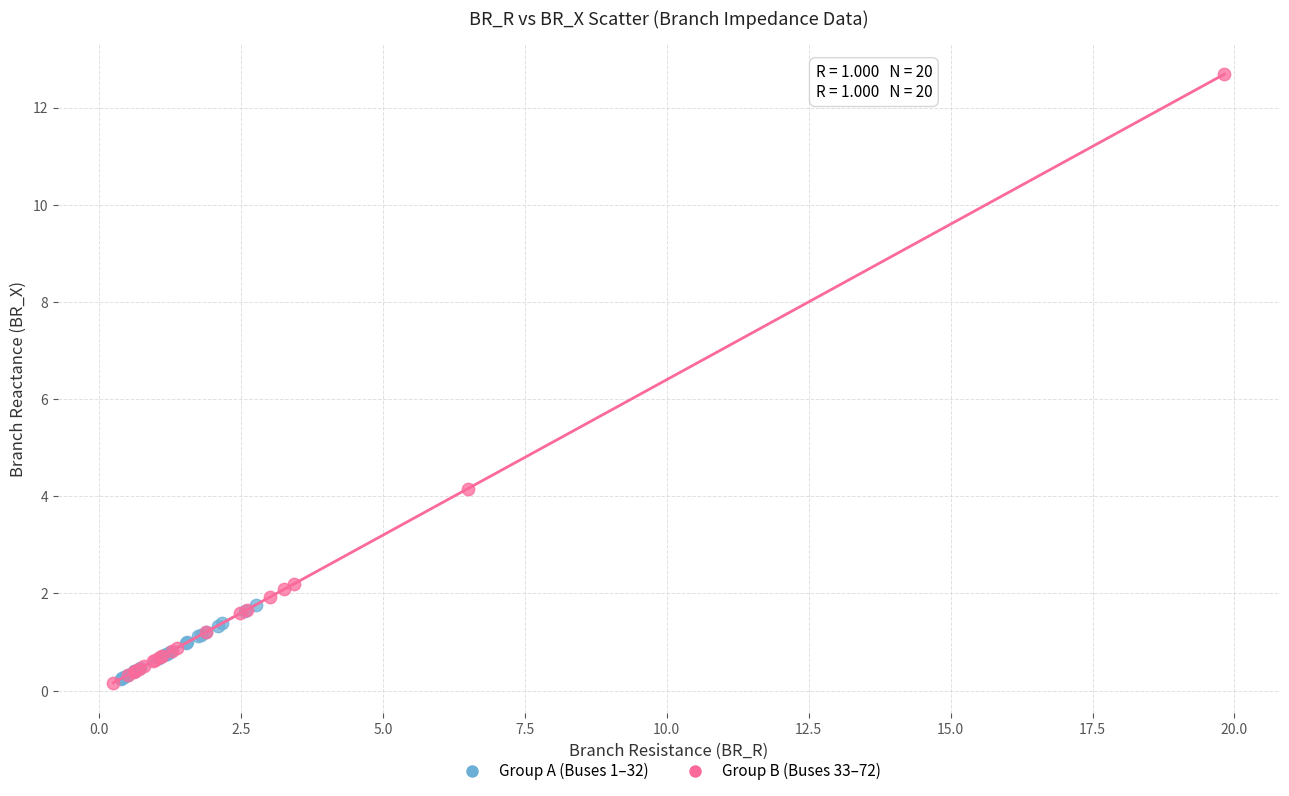

Which series contains the highest Y value?

Group B (Buses 33–72)